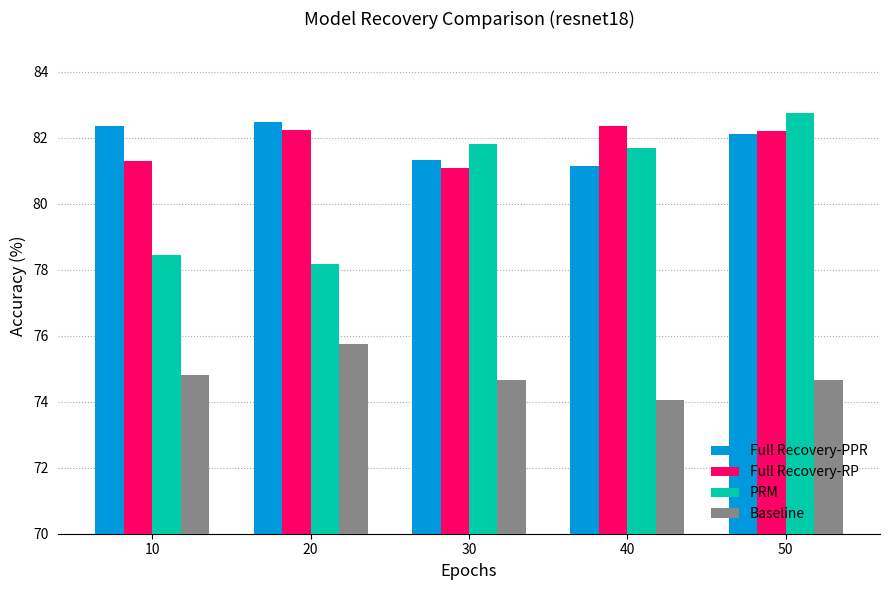

What is the total value across all series at 10?

316.9